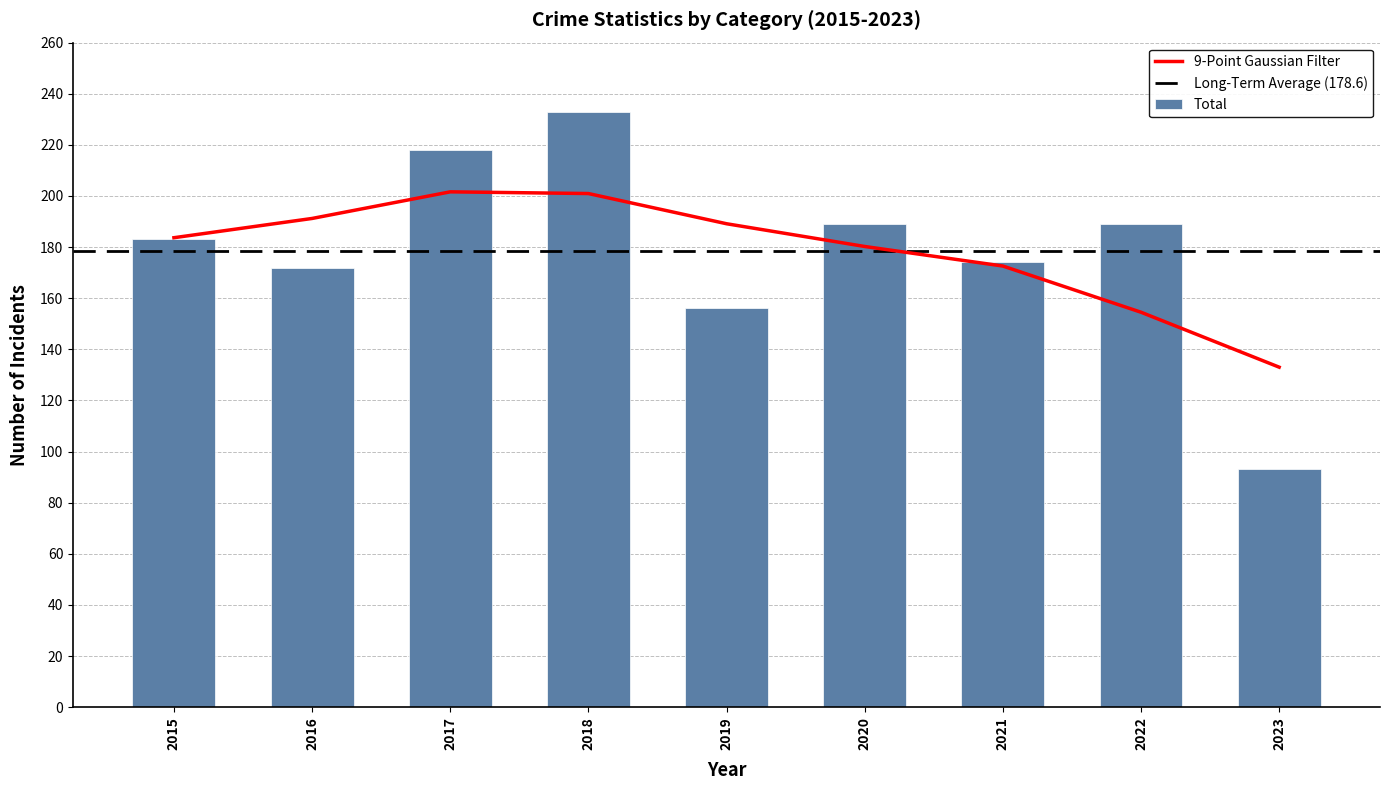

Which category has the highest value across all series?

2018